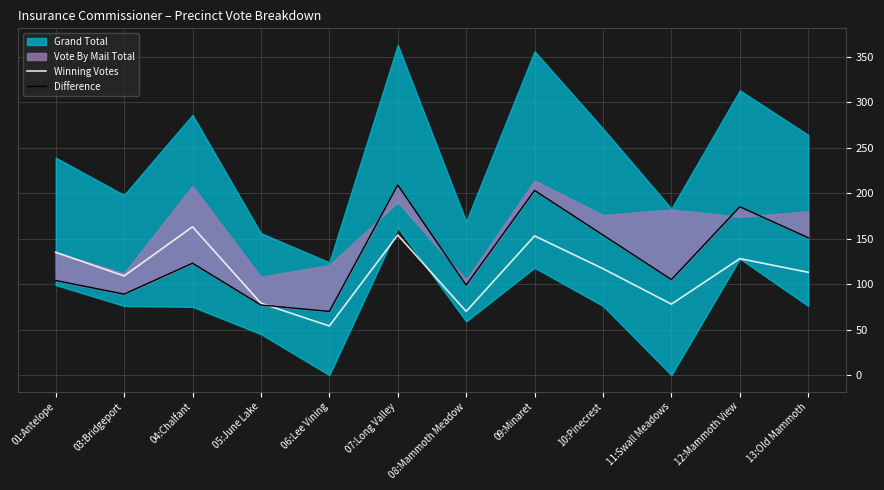

Reading left to right, what are all the values shown in this chart?

Winning Votes: 01:Antelope=135	03:Bridgeport=109	04:Chalfant=163	05:June Lake=79	06:Lee Vining=54	07:Long Valley=154	08:Mammoth Meadow=70	09:Minaret=153	10:Pinecrest=117	11:Swall Meadows=78	12:Mammoth View=128	13:Old Mammoth=113
Difference: 01:Antelope=104	03:Bridgeport=89	04:Chalfant=123	05:June Lake=77	06:Lee Vining=70	07:Long Valley=209	08:Mammoth Meadow=99	09:Minaret=203	10:Pinecrest=154	11:Swall Meadows=105	12:Mammoth View=185	13:Old Mammoth=151